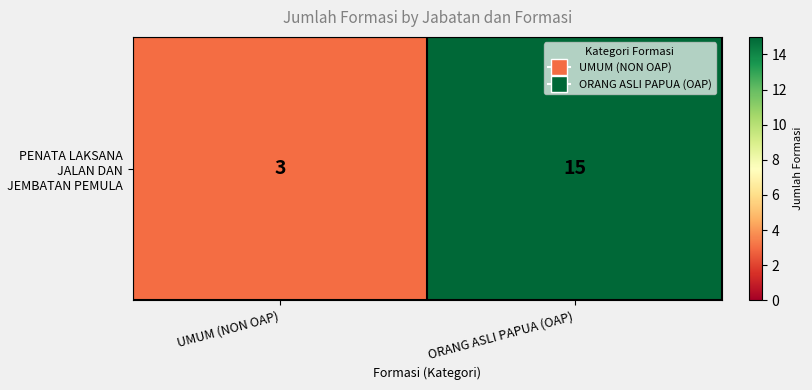

How many values are between 3 and 15?

2